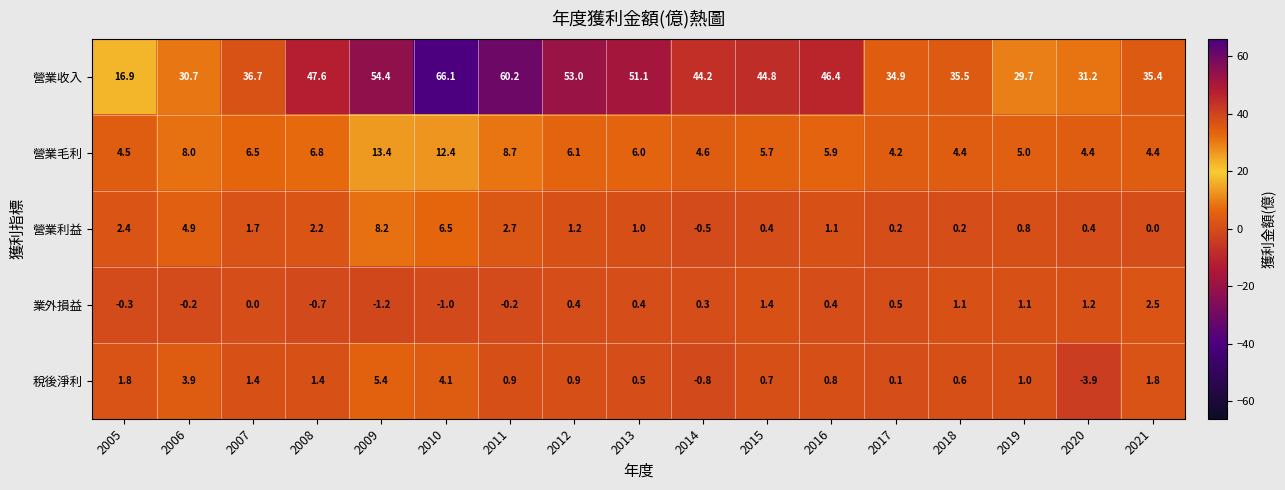

Is it true that 營業收入 equals 86.9 at 2012?

False